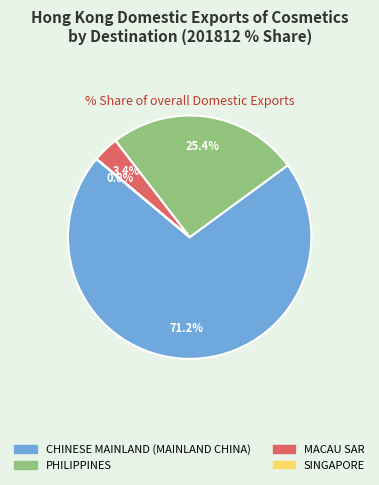

Which category has the biggest portion of the pie?

CHINESE MAINLAND (MAINLAND CHINA)